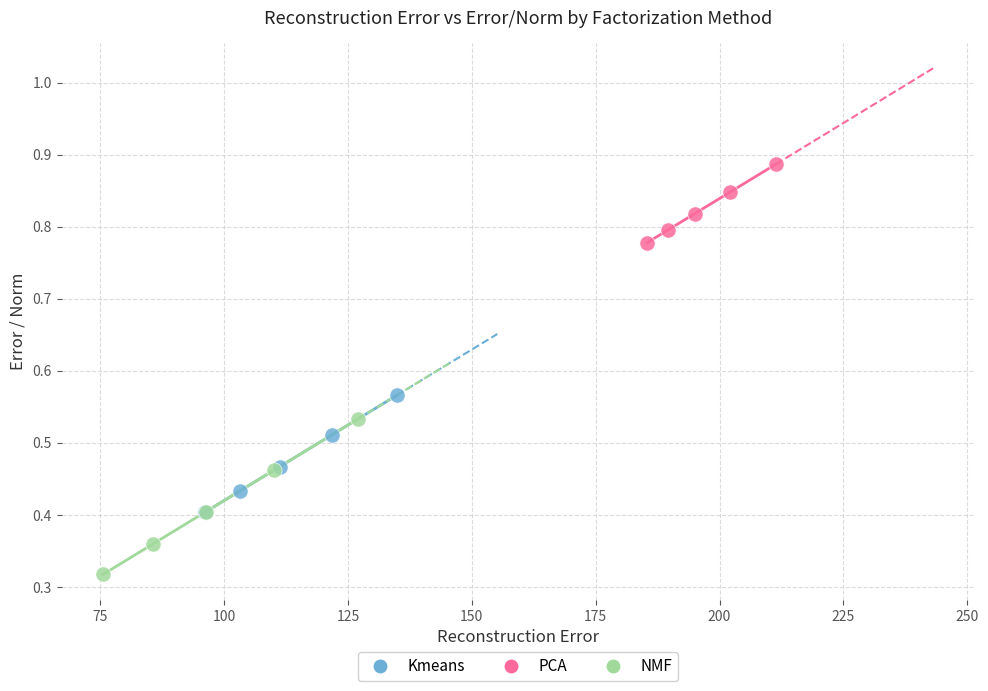

Which series has the largest Y range (max minus min)?

NMF